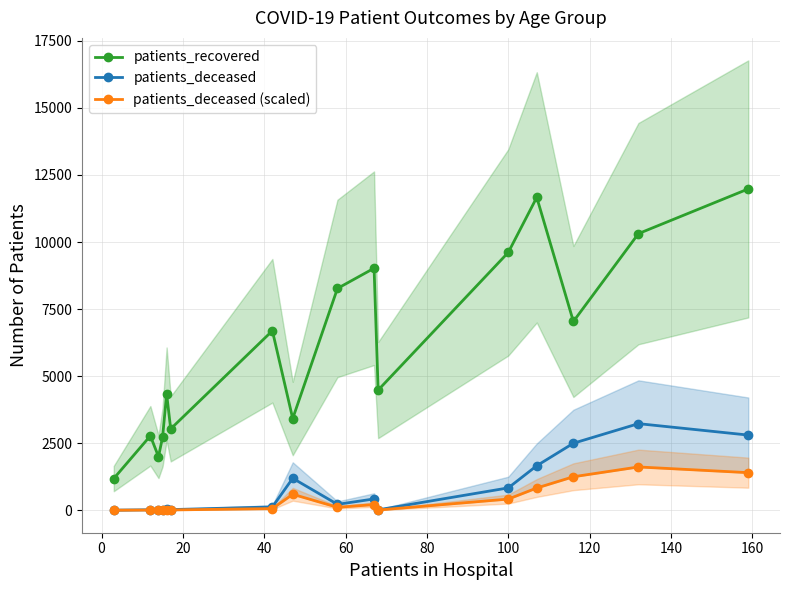

What is the minimum value for patients_recovered?

1182